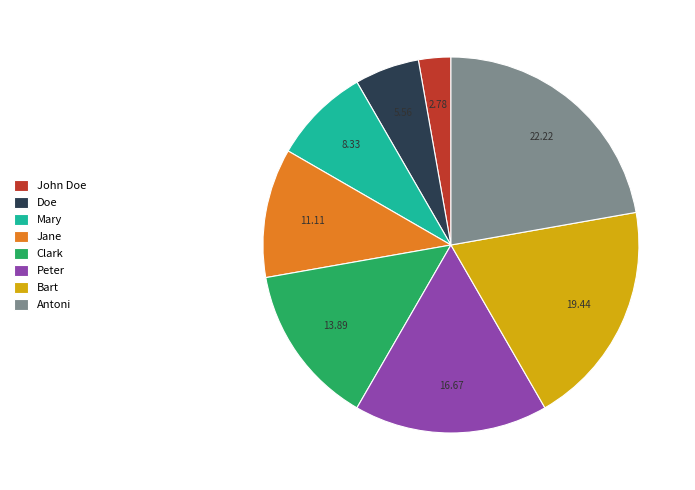

What is the smallest slice in the pie chart?

John Doe